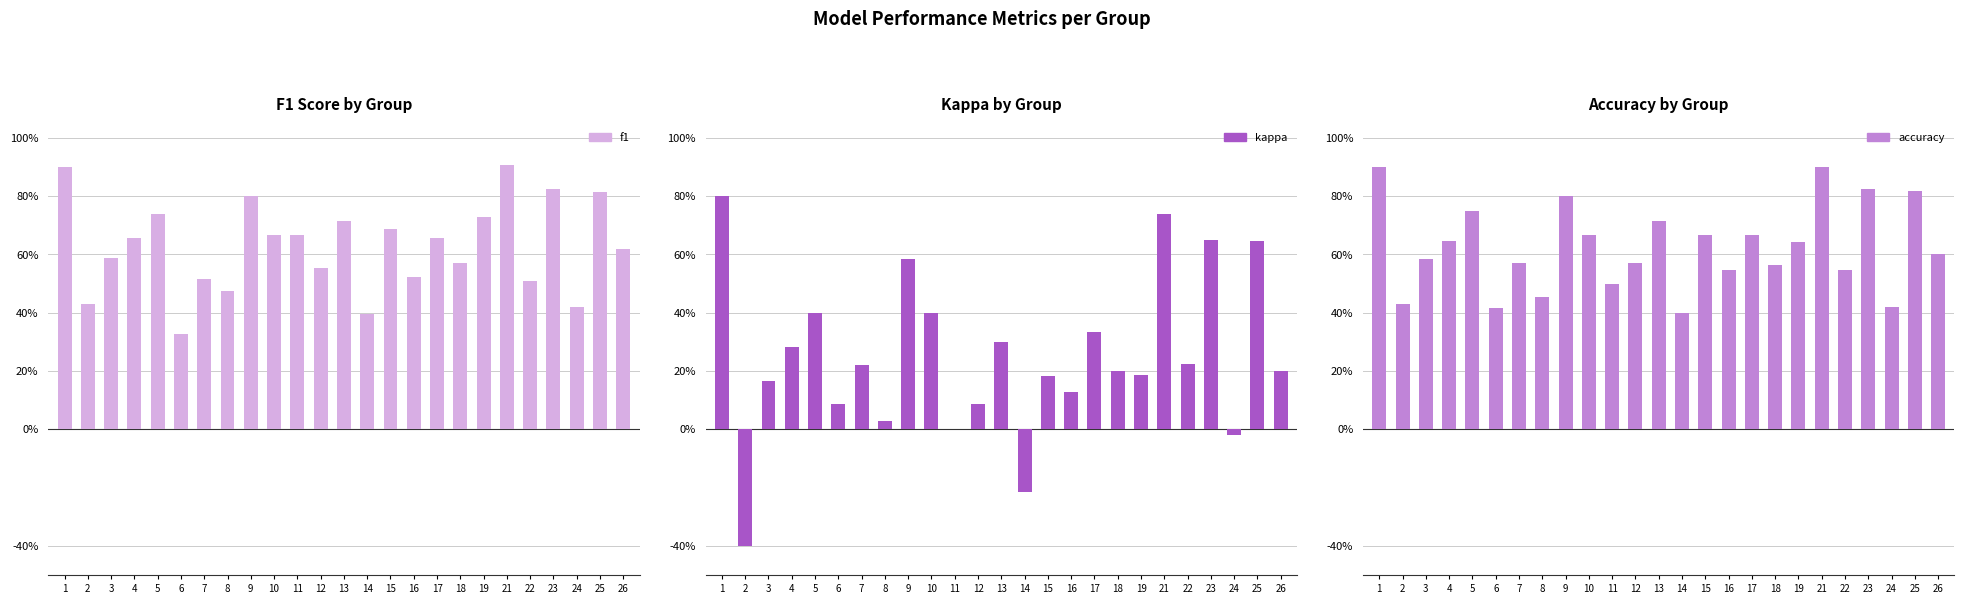

The f1 series shows 0.5 at 7. True or false?

True